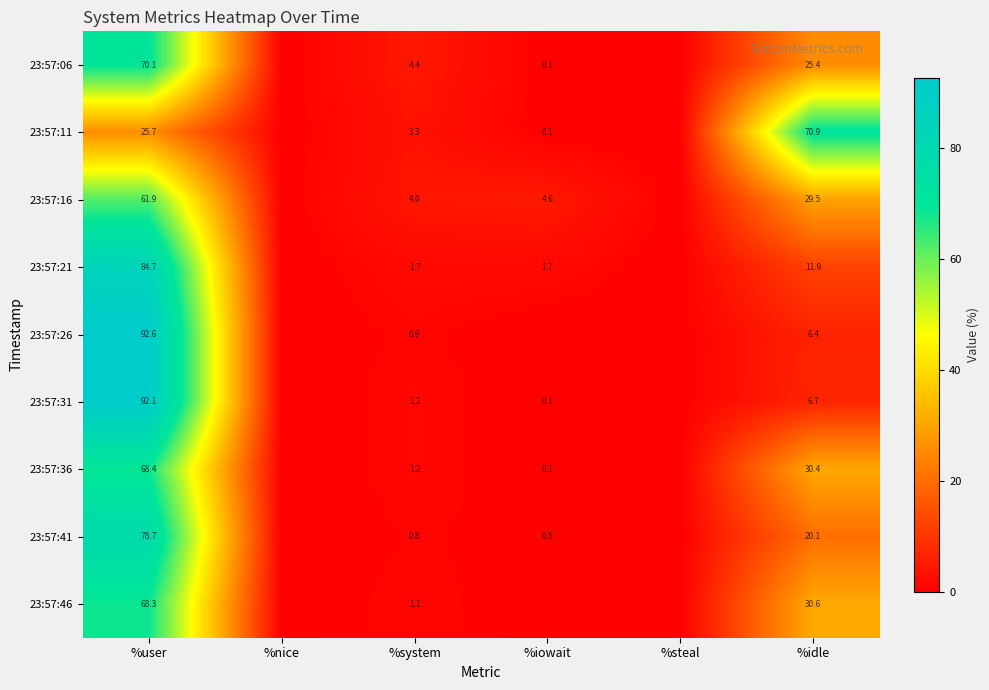

How many data points does each series have?

6